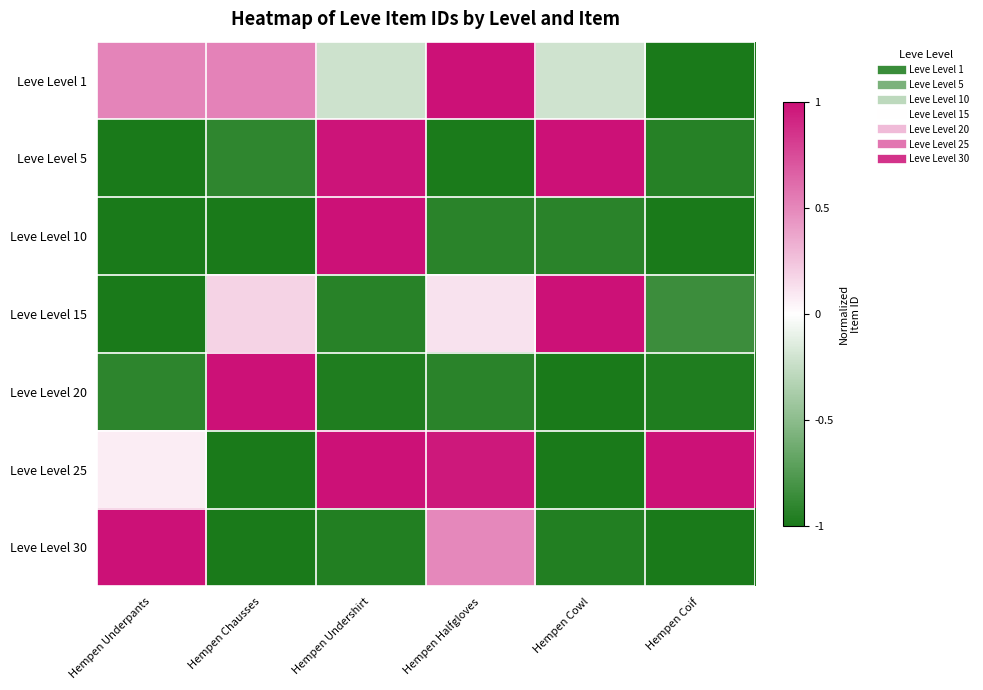

How many categories are shown in the chart?

6